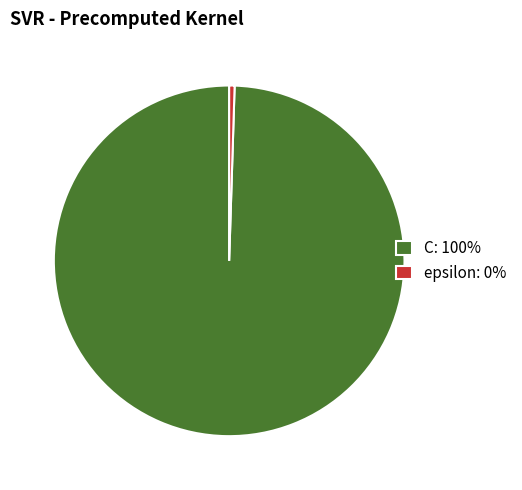

Is there any slice that represents more than half of the pie?

Yes